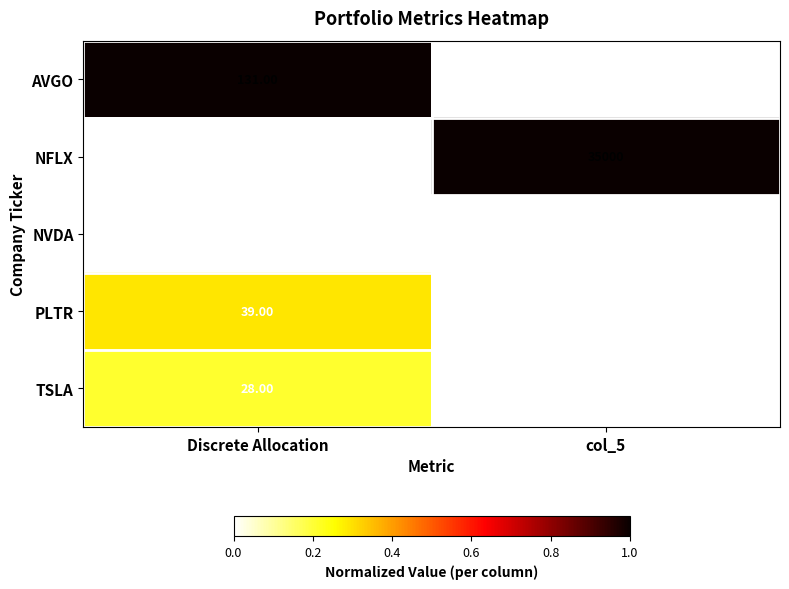

Which series has the largest total across all categories?

NFLX